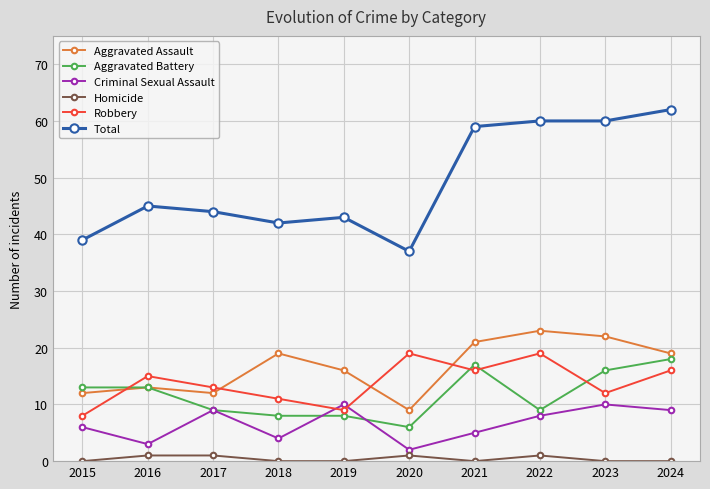

Which series changed the most between 2019 and 2022?

Total